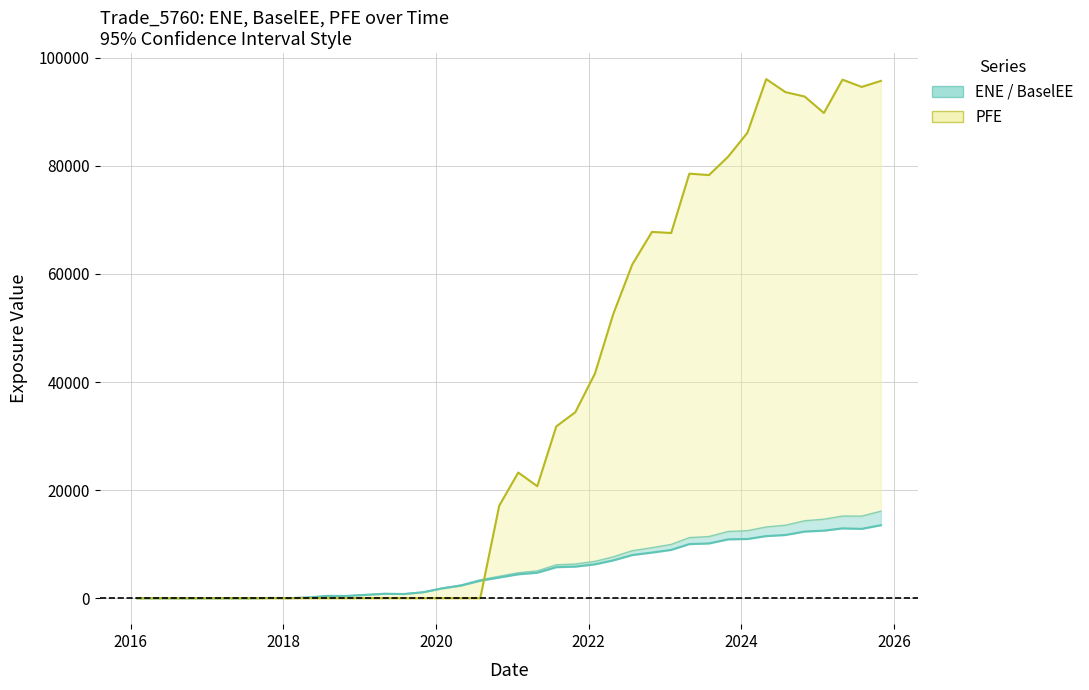

In ENE, how many points are lower than both neighbors (excluding endpoints)?

4